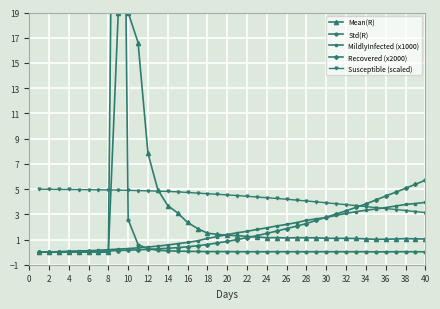

Is it true that MildlyInfected (x1000) equals 0.3 at 10?

True